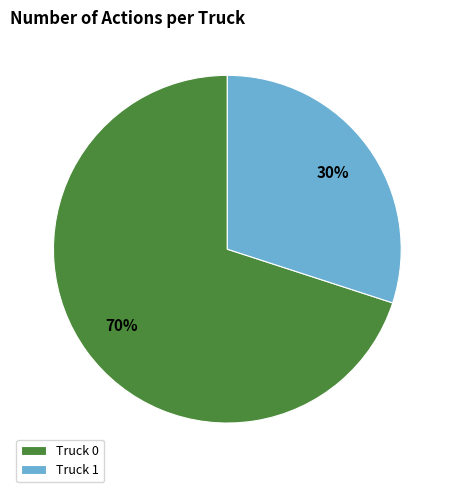

To the nearest percent, what percentage of the pie is Truck 0?

70%